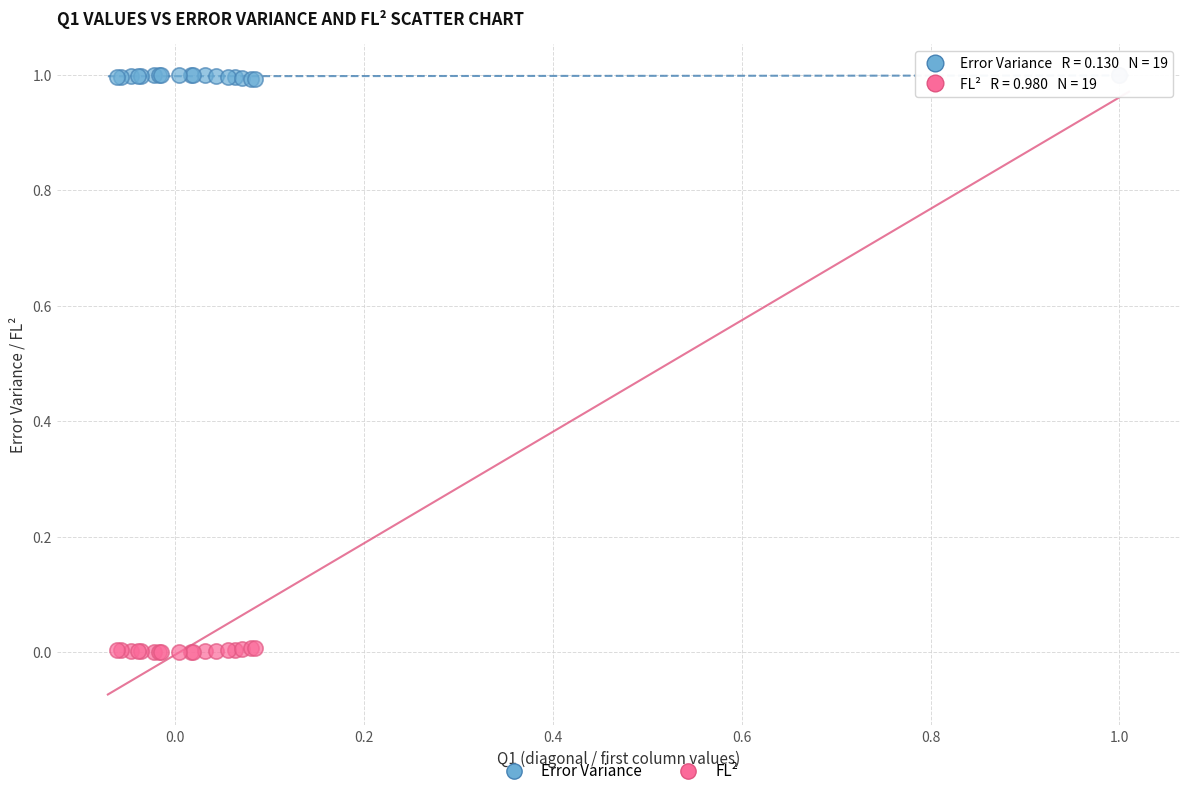

Which series reaches the minimum Y coordinate?

FL²